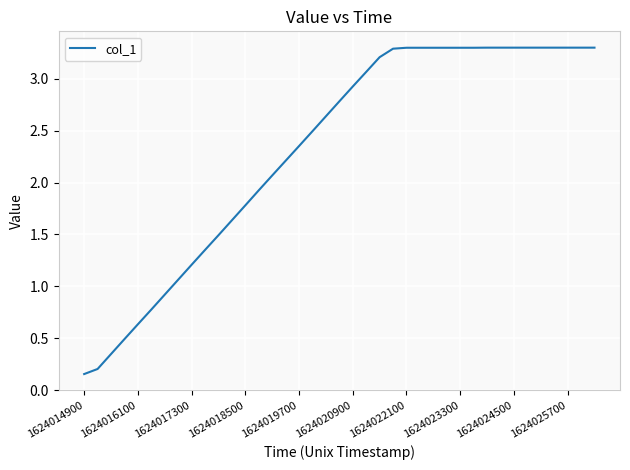

How many categories are shown in the chart?

39